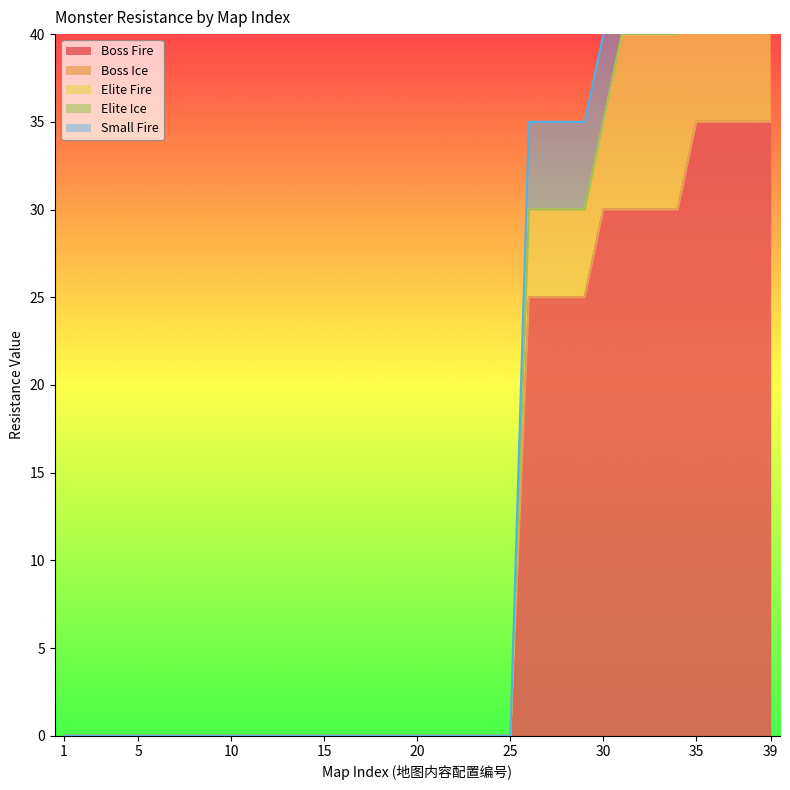

What is the maximum value for Boss Fire?

35